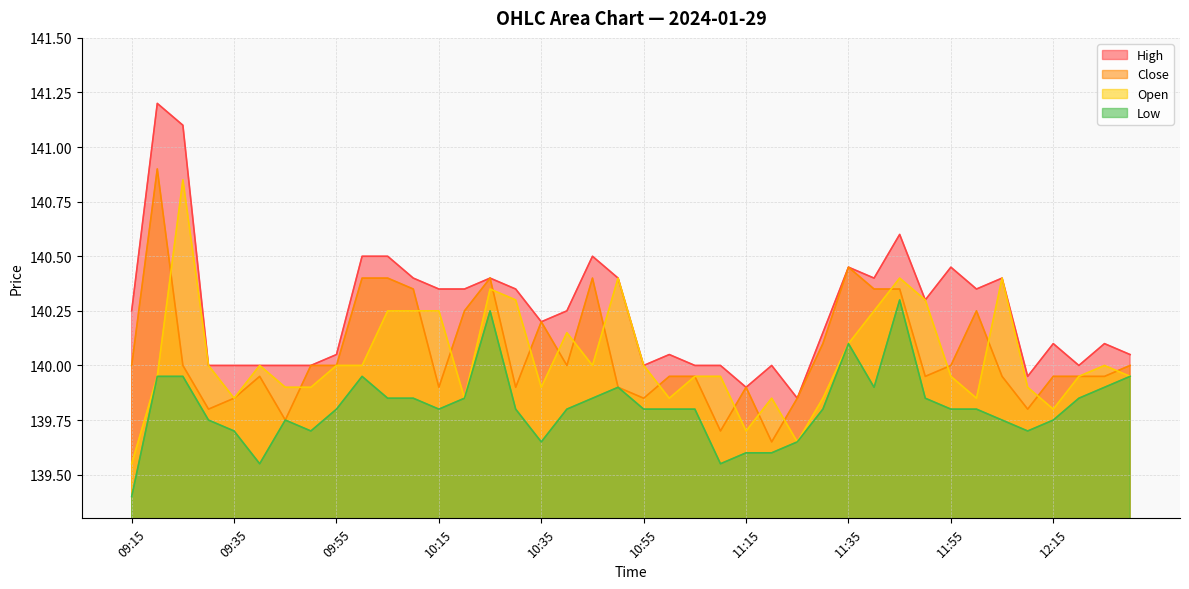

What is the difference between the highest and lowest values at 11:00?

0.2